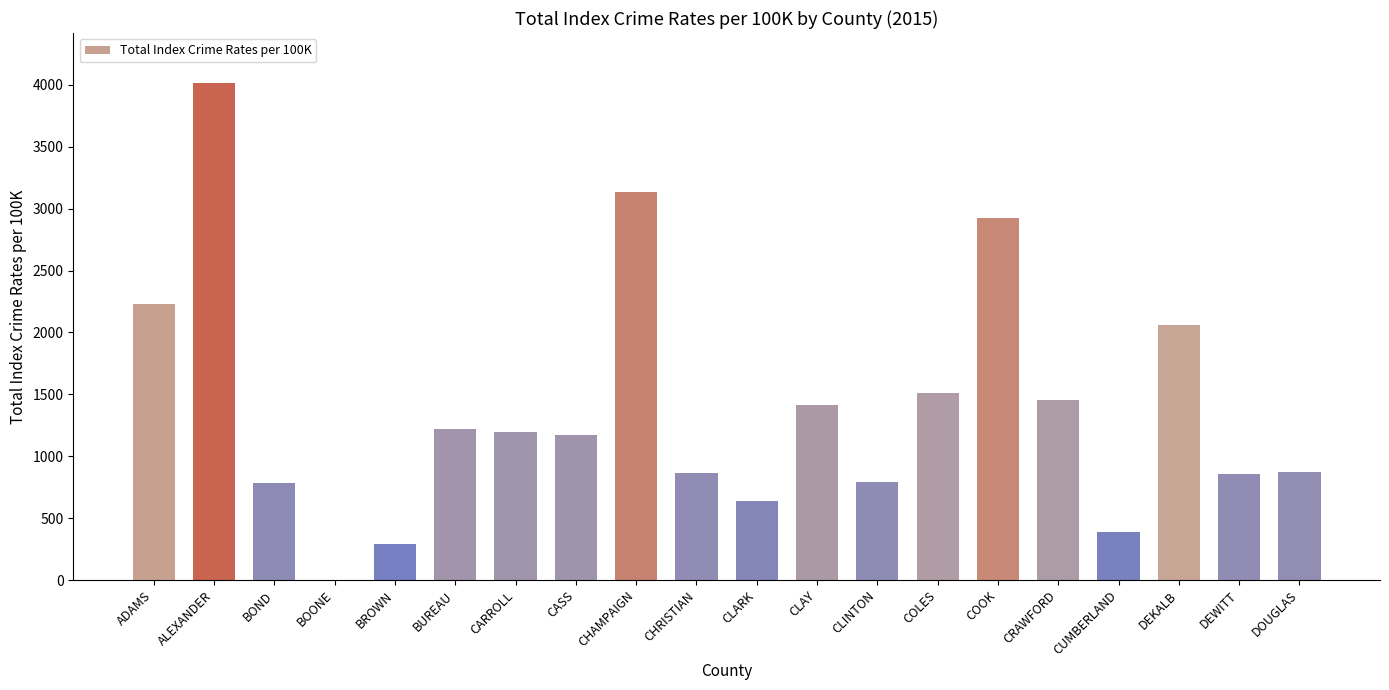

Where is the data nearest to the value 2009?

DEKALB